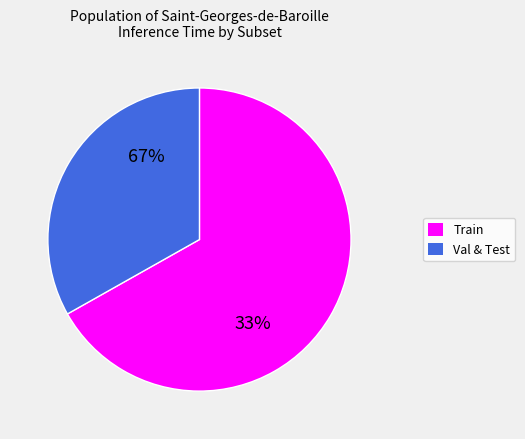

Is it true that Train - Original is 18% of the pie?

False